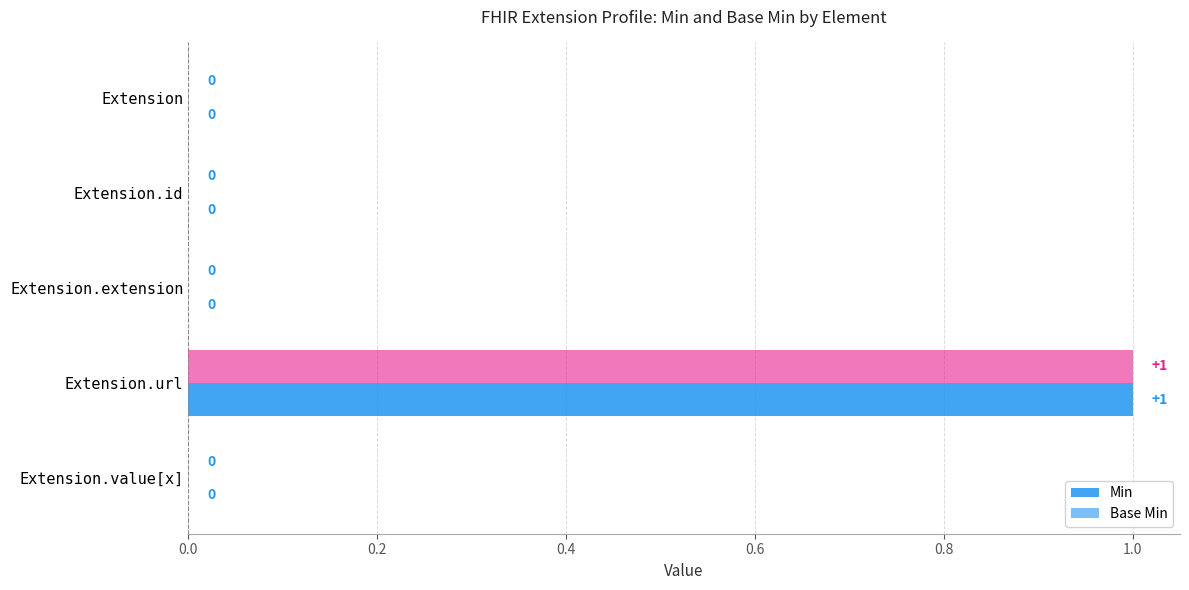

Count the number of categories in the chart.

5